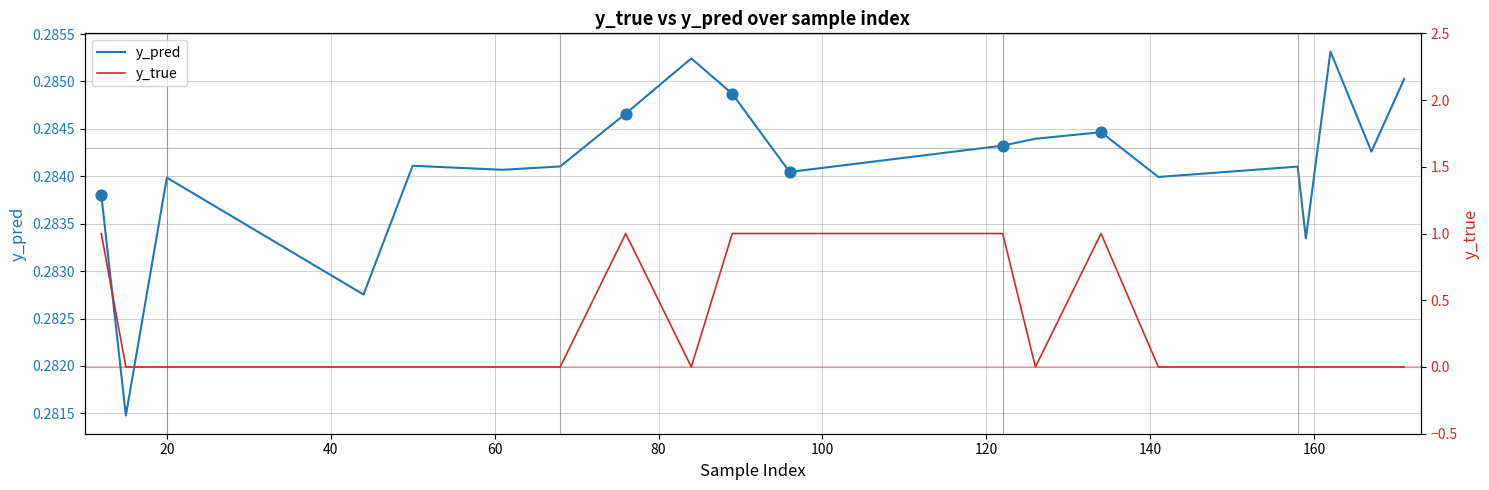

Which series has the largest total across all categories?

y_true